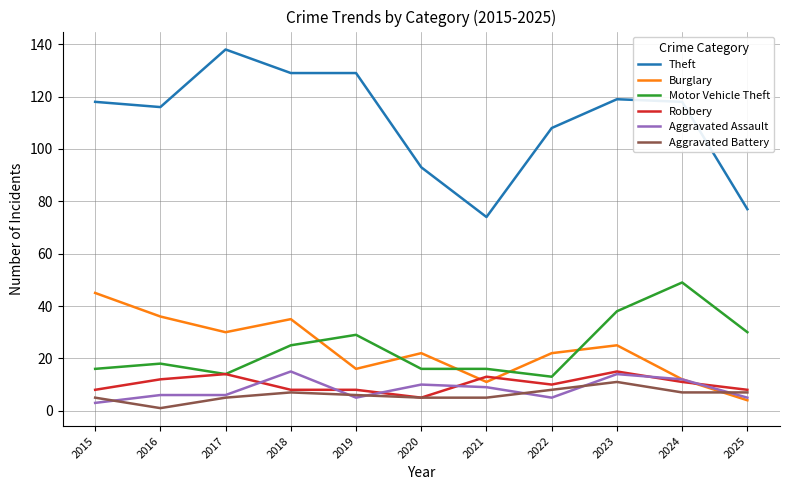

Which series has the largest range (max minus min)?

Theft